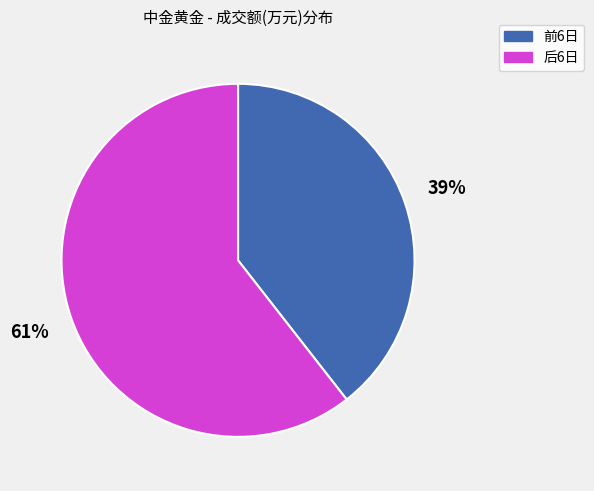

To the nearest percent, what percentage of the pie is 前6日?

39%